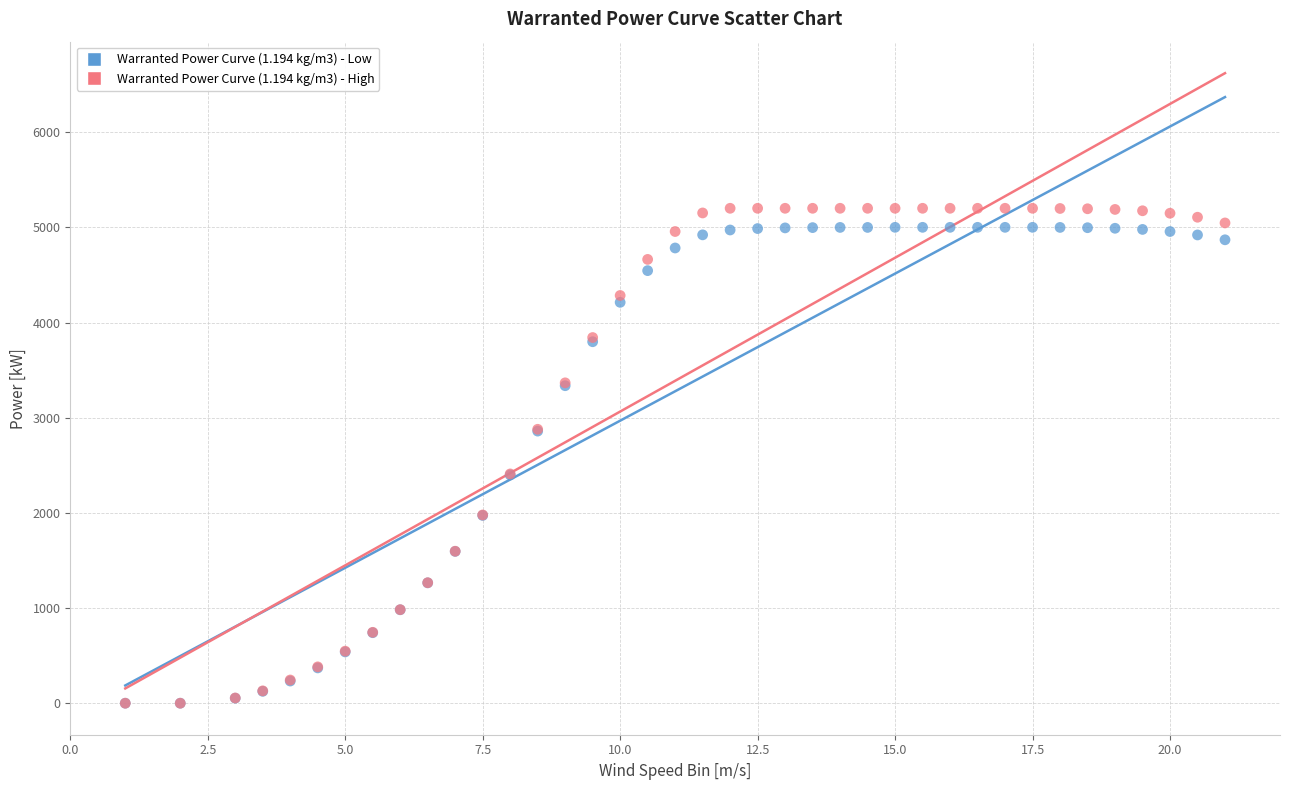

What are all the series names shown in the legend?

Warranted Power Curve (1.194 kg/m3) - Low, Warranted Power Curve (1.194 kg/m3) - High